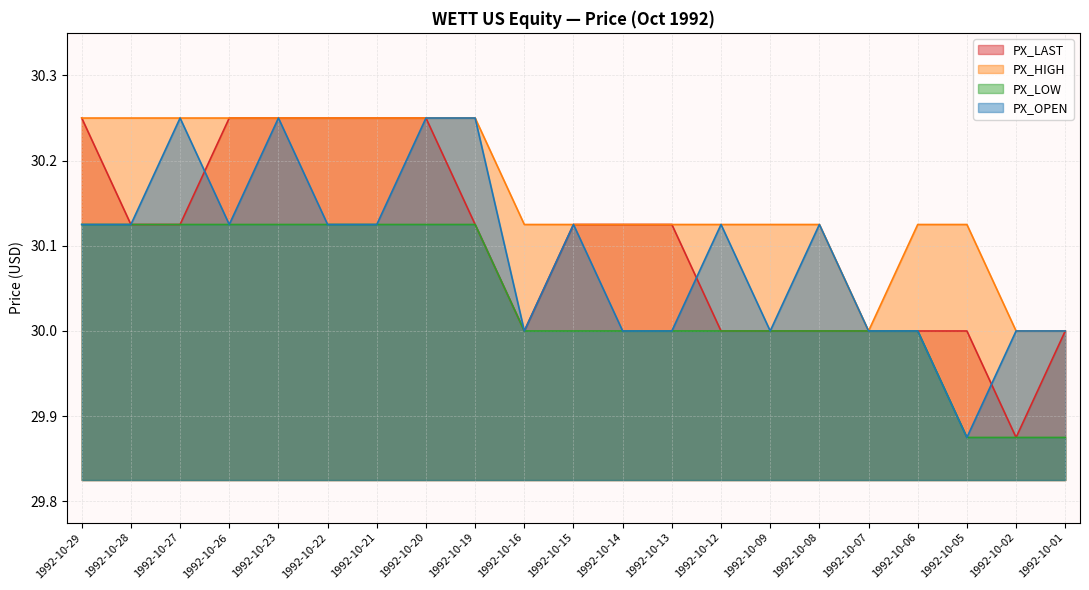

List the labels in order of PX_LAST value, smallest first.

1992-10-02, 1992-10-16, 1992-10-12, 1992-10-09, 1992-10-08, 1992-10-07, 1992-10-06, 1992-10-05, 1992-10-01, 1992-10-28, 1992-10-27, 1992-10-19, 1992-10-15, 1992-10-14, 1992-10-13, 1992-10-29, 1992-10-26, 1992-10-23, 1992-10-22, 1992-10-21, 1992-10-20